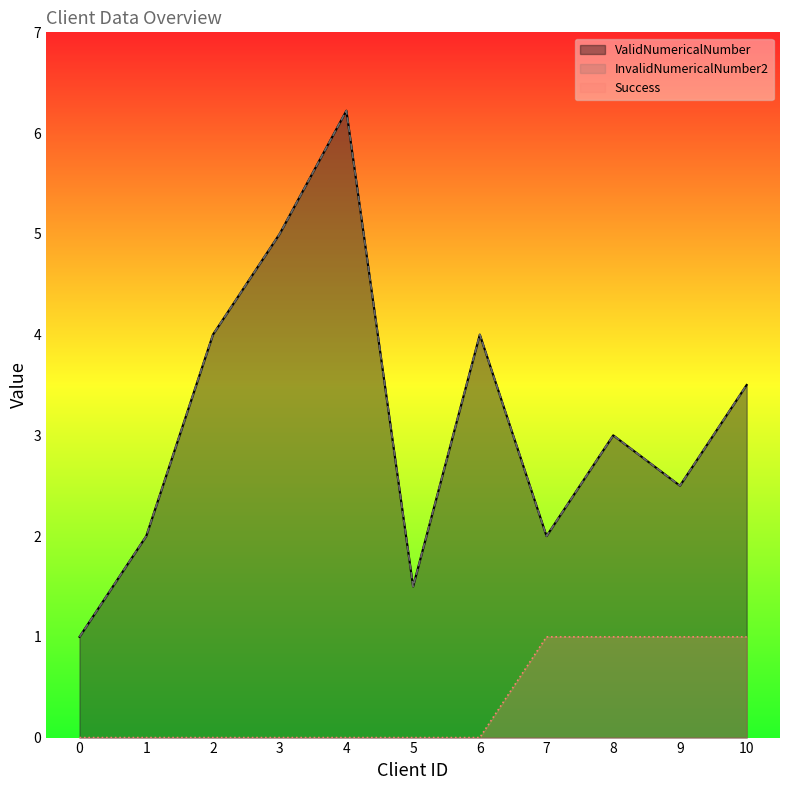

What is the minimum value for ValidNumericalNumber?

1.0